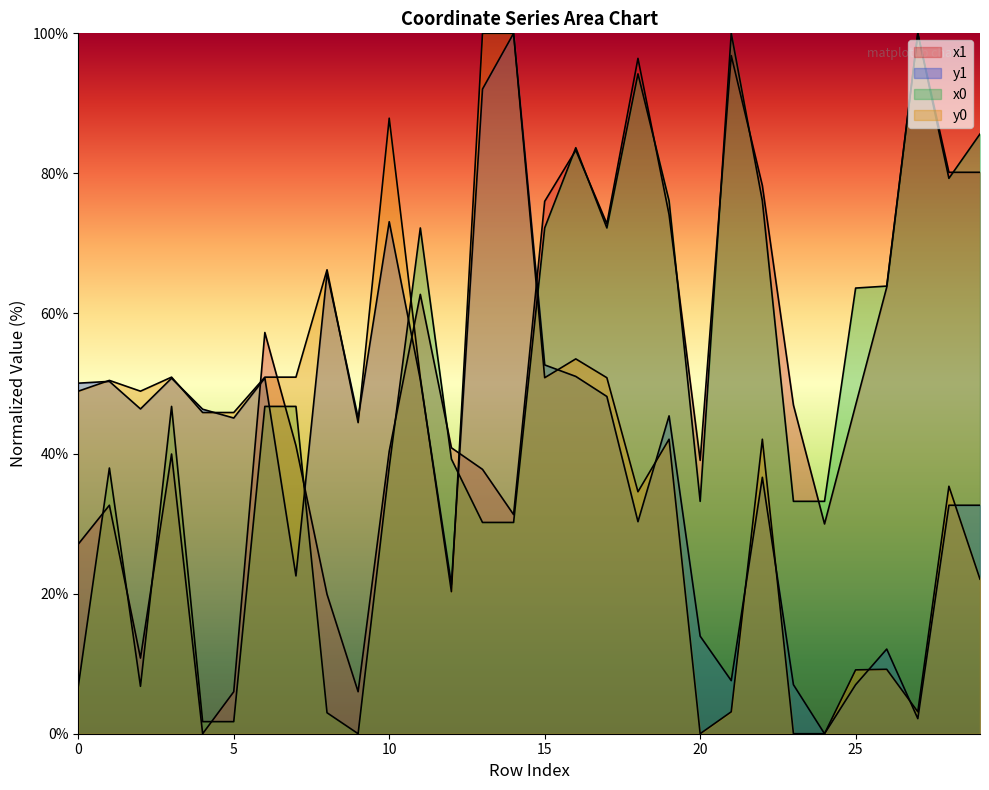

The value of x0 at 0 is 2.0. True or false?

False